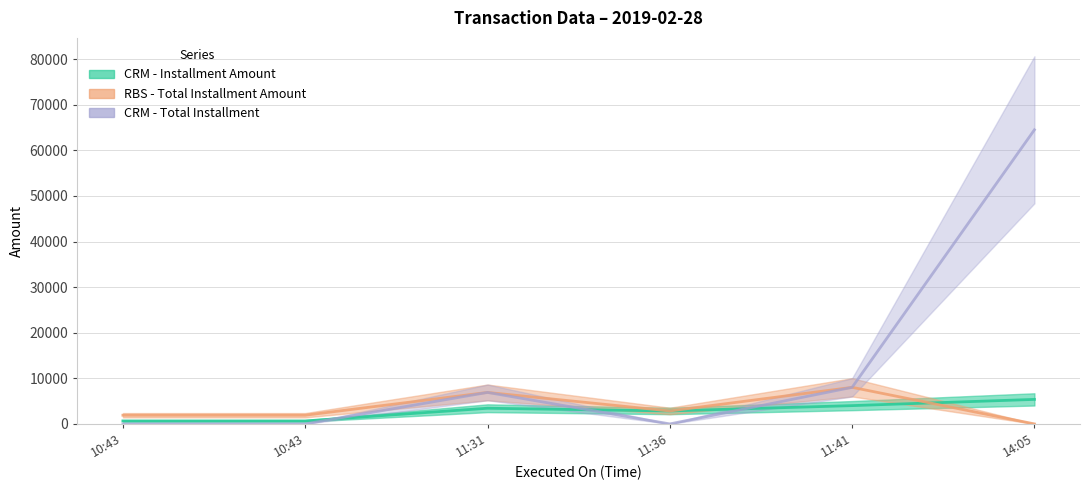

What is the label of the 5th point from the right?

10:43